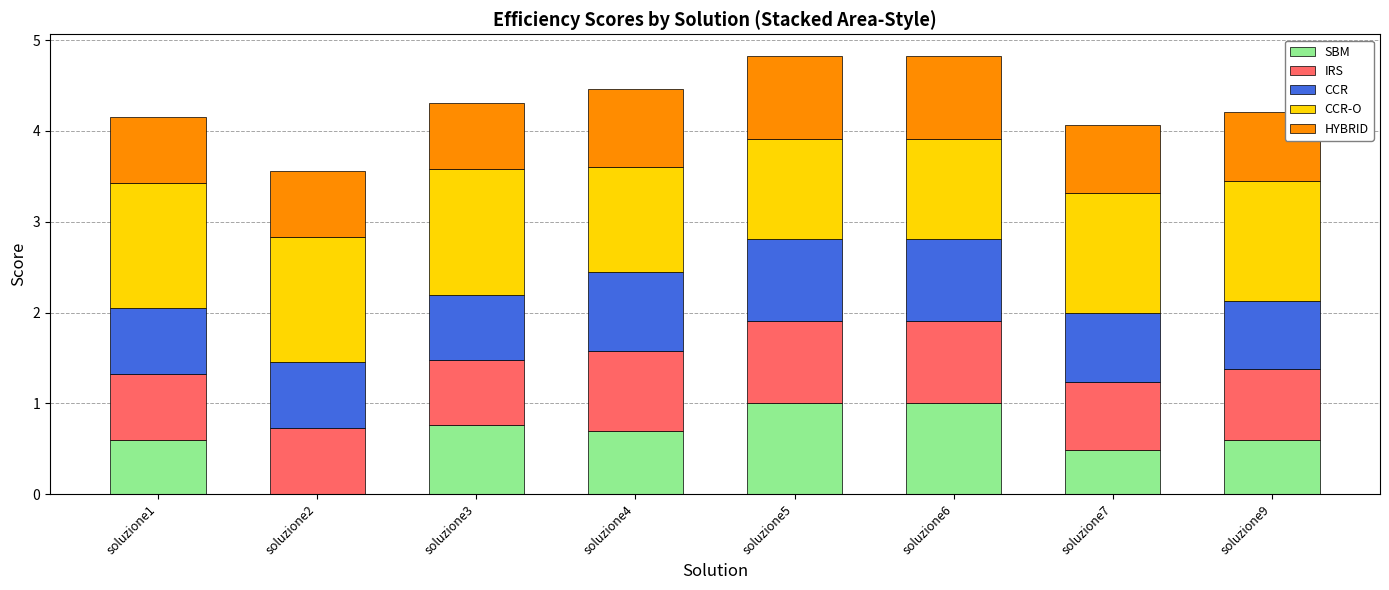

Are the bars grouped side by side (vs. stacked)?

No